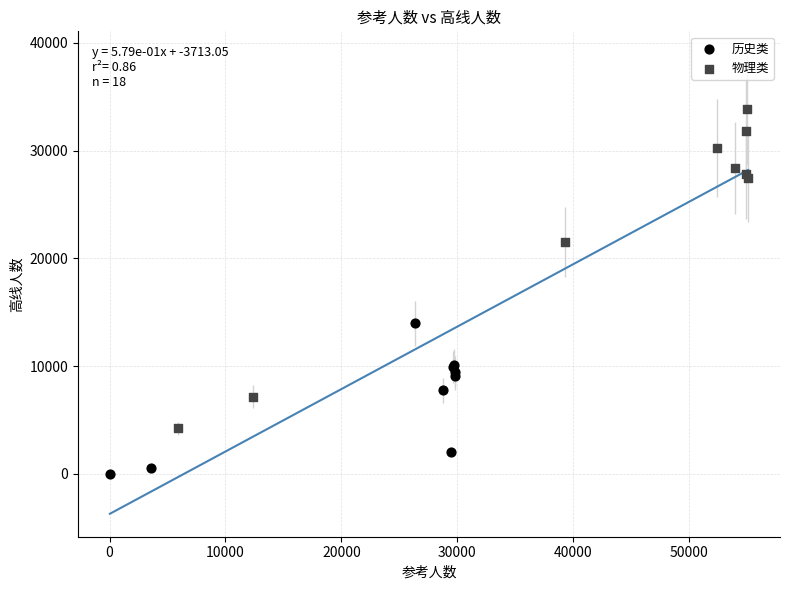

Which series contains the highest Y value?

物理类